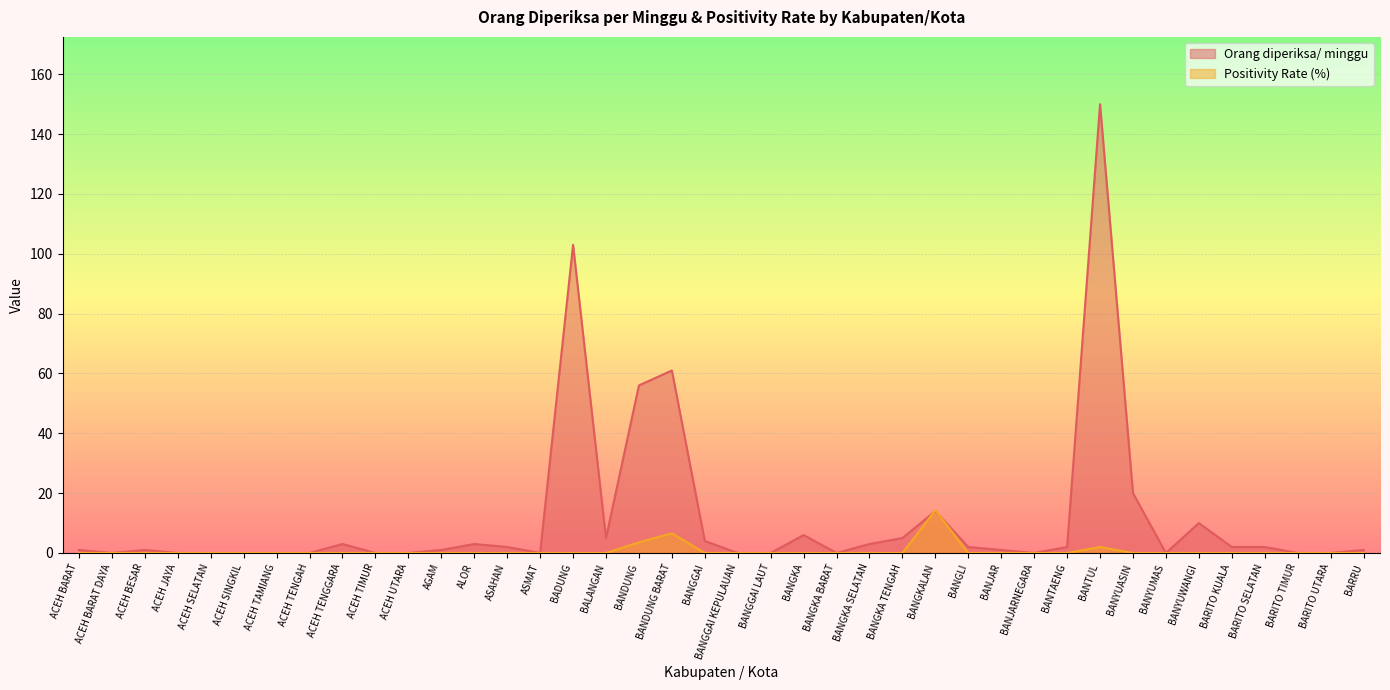

Which series has the largest range (max minus min)?

Orang diperiksa/ minggu